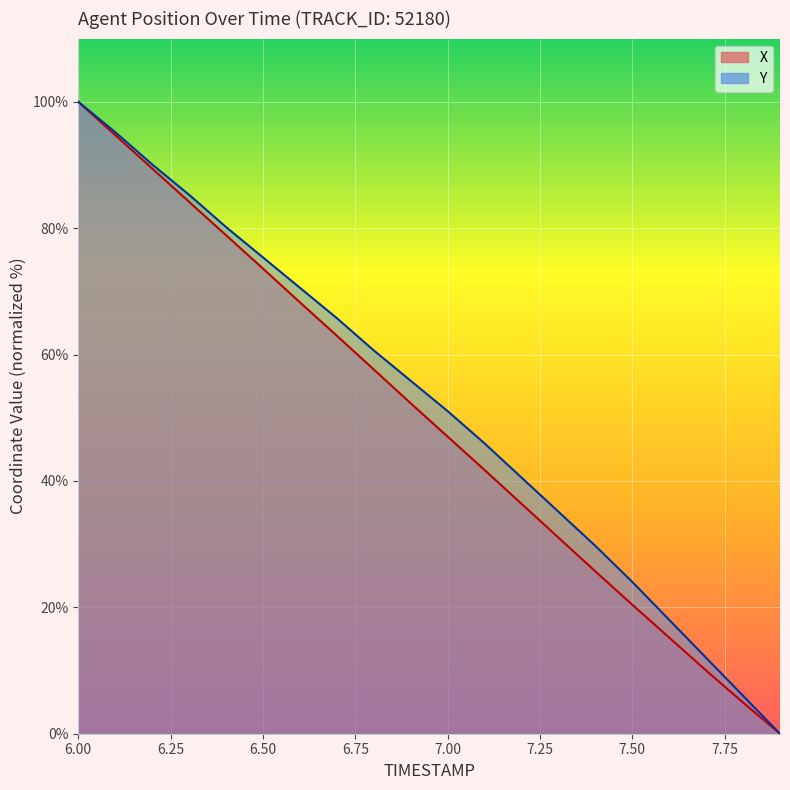

Reading left to right, what are all the values shown in this chart?

X: 6.0=100.0	6.1=94.7	6.2=89.4	6.3=84.2	6.4=78.9	6.5=73.6	6.6=68.3	6.7=63.0	6.8=57.6	6.9=52.3	7.0=47.0	7.1=41.7	7.2=36.4	7.3=31.0	7.4=25.7	7.5=20.4	7.6=15.2	7.7=10.0	7.8=4.9	7.9=0.0
Y: 6.0=100.0	6.1=95.2	6.2=90.1	6.3=85.3	6.4=80.2	6.5=75.4	6.6=70.6	6.7=65.8	6.8=60.7	6.9=55.9	7.0=51.1	7.1=45.9	7.2=40.5	7.3=35.1	7.4=29.7	7.5=24.0	7.6=18.0	7.7=12.0	7.8=6.0	7.9=0.0